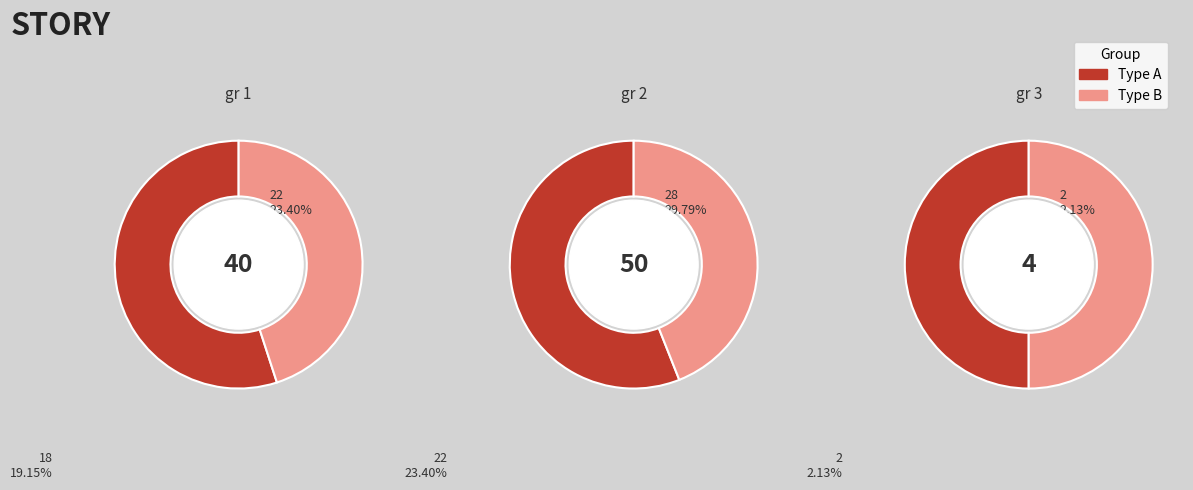

Which slice represents more than half of the pie?

gr 2